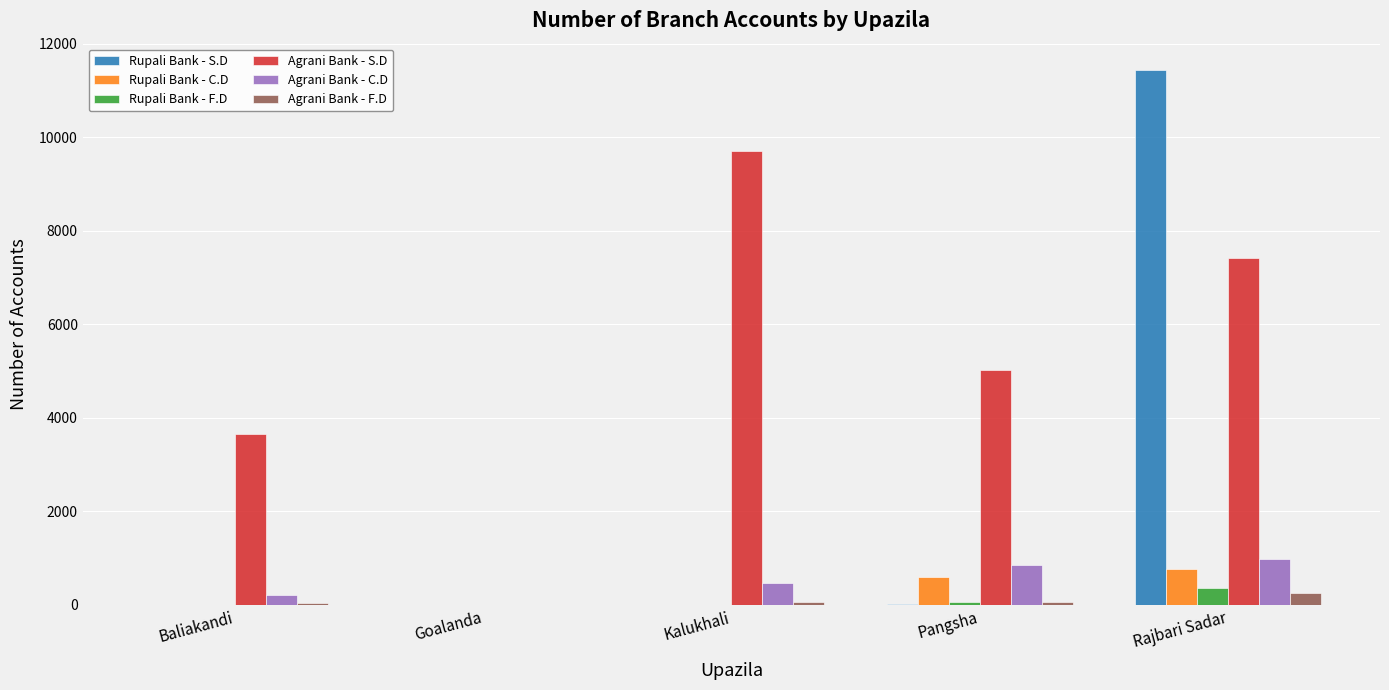

At which category is the sum across all series the highest?

Rajbari Sadar